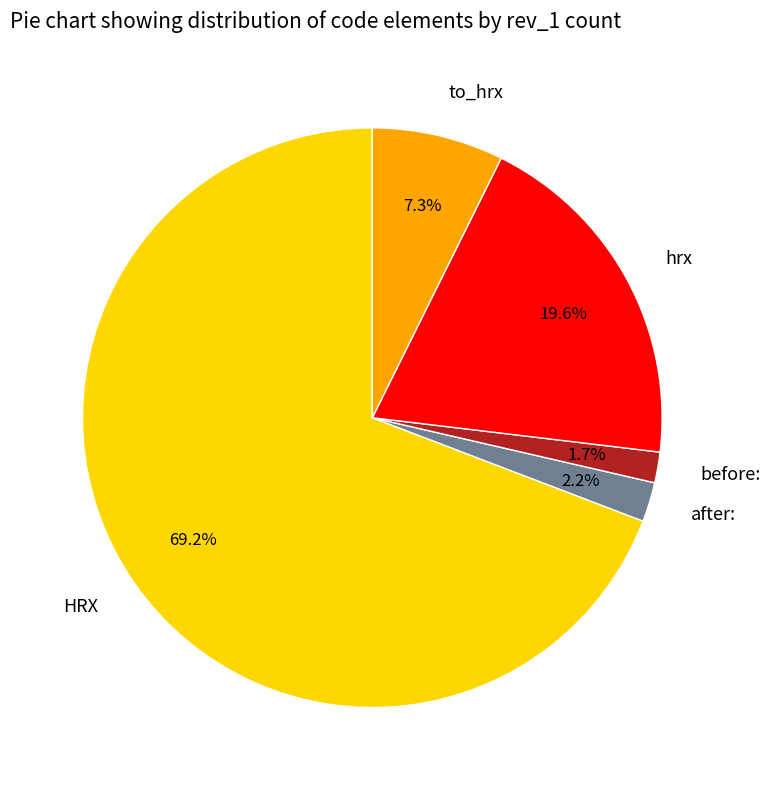

Which slice is the largest?

HRX